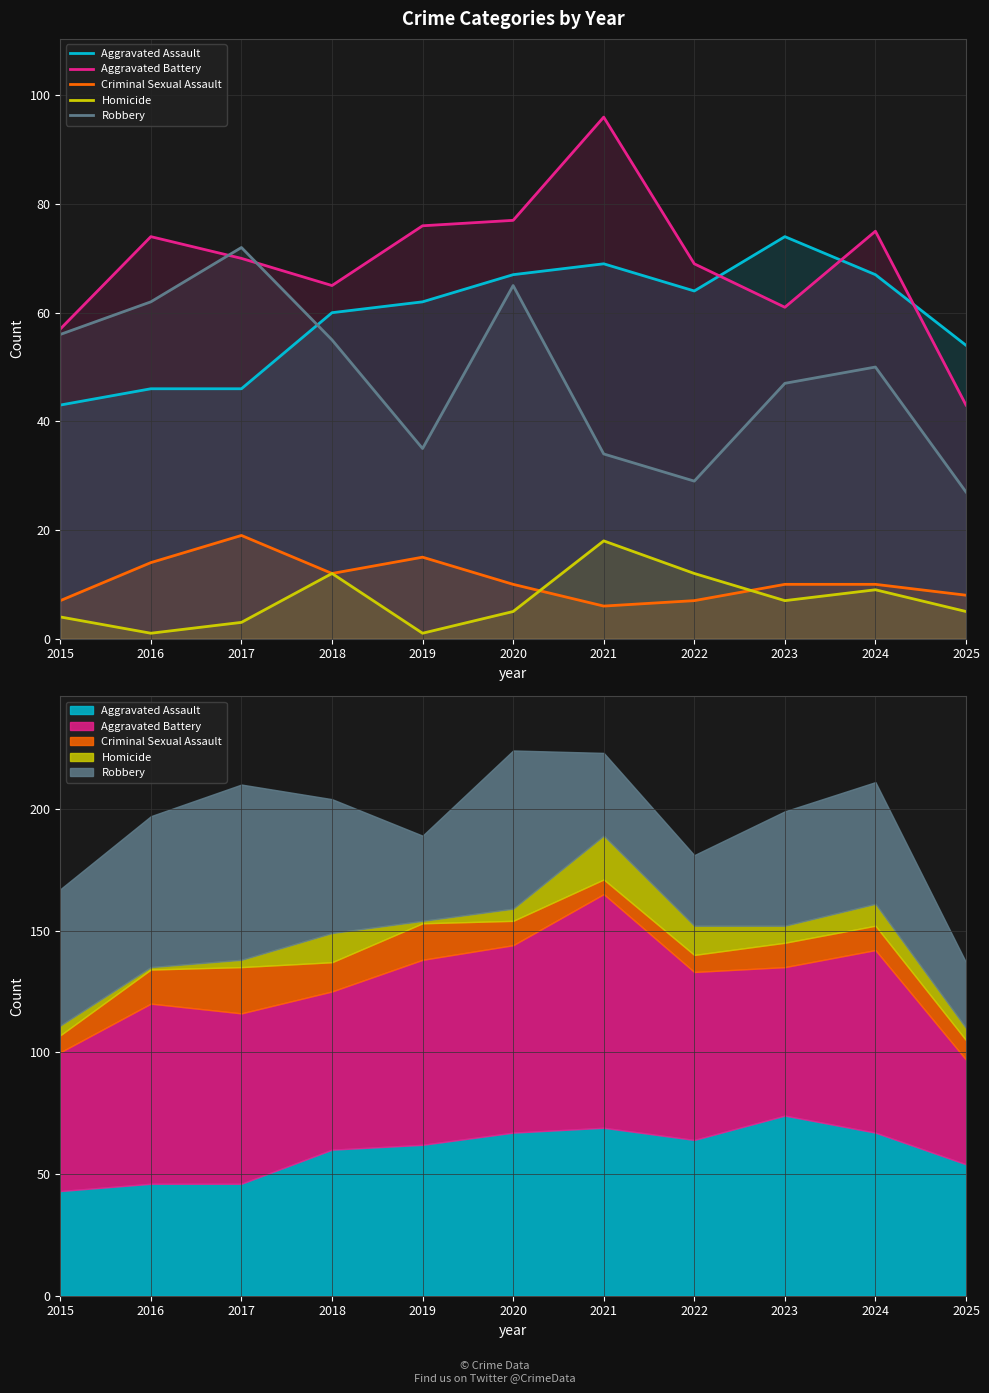

How many times do Homicide and Criminal Sexual Assault cross each other?

2